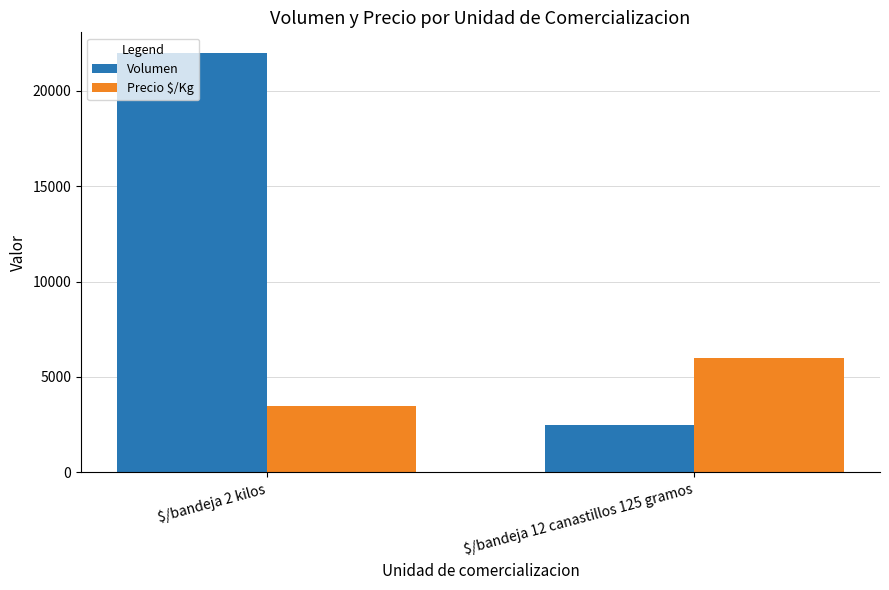

Are the bars horizontal?

No